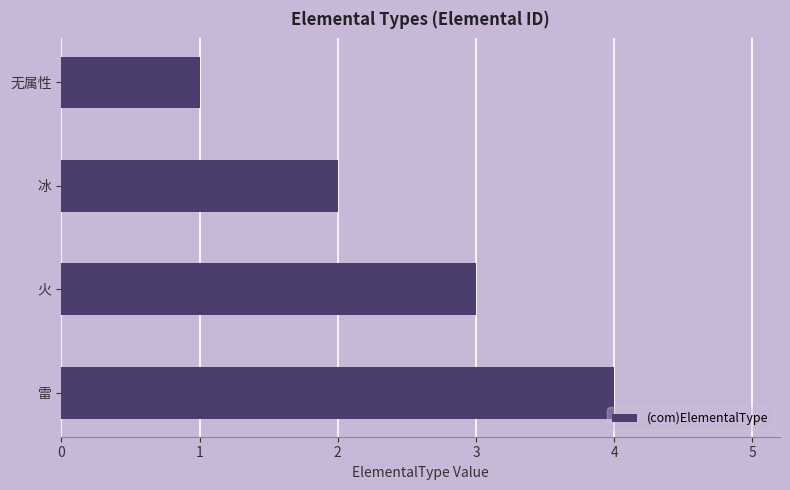

What is the greatest value displayed?

4